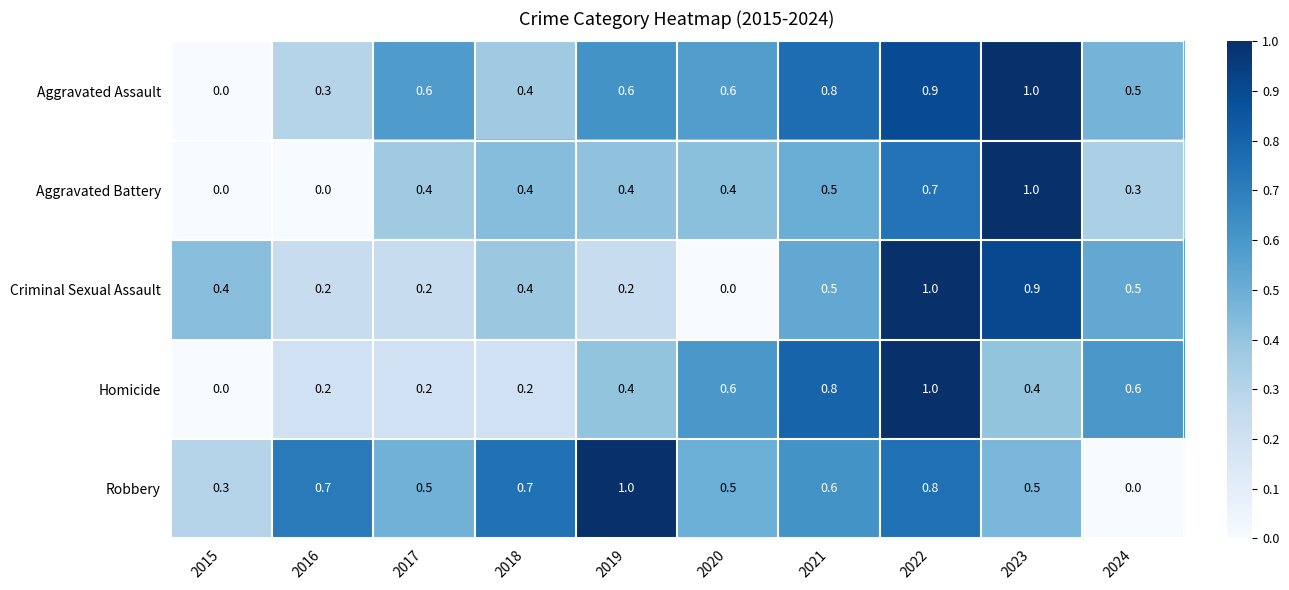

What is the sum of the Homicide values at 2021 and 2020?

1.4